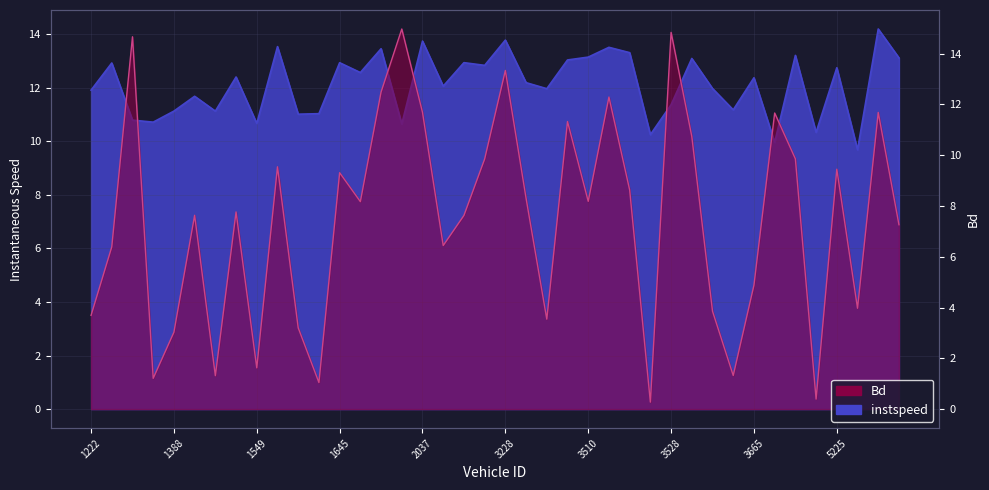

Which series has the largest range (max minus min)?

Bd